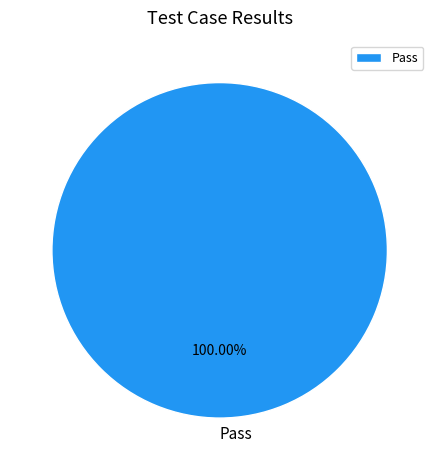

How many slices are in this pie chart?

1